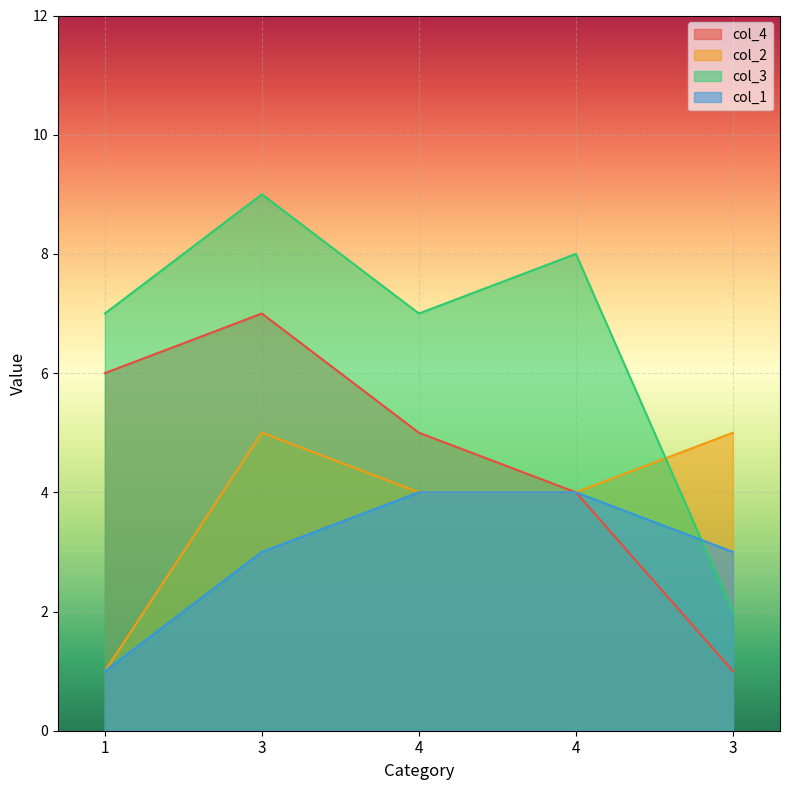

What are all the series names shown in the legend?

col_4, col_2, col_3, col_1